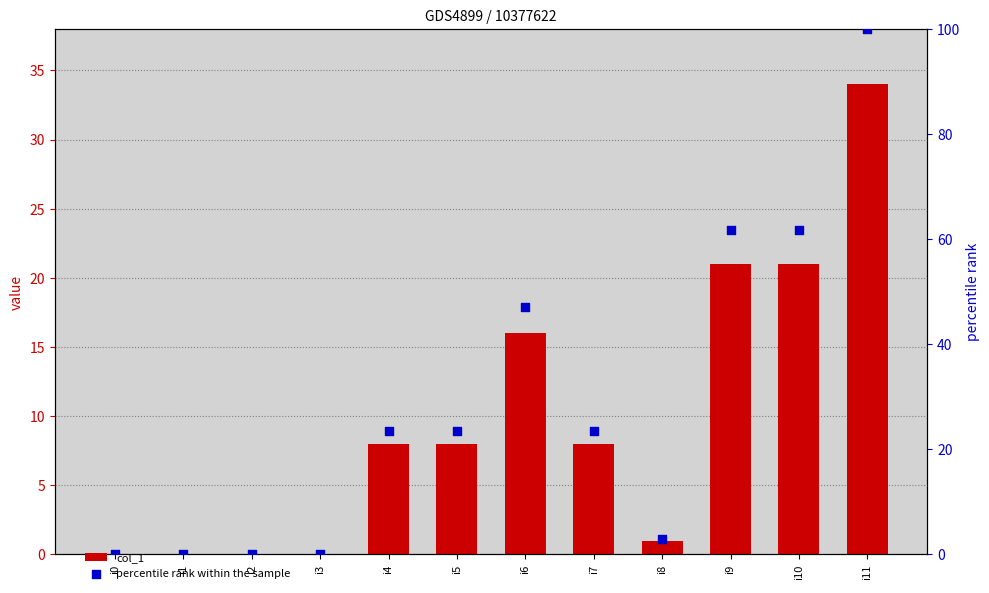

Which series has the widest spread of Y values?

percentile rank within the sample